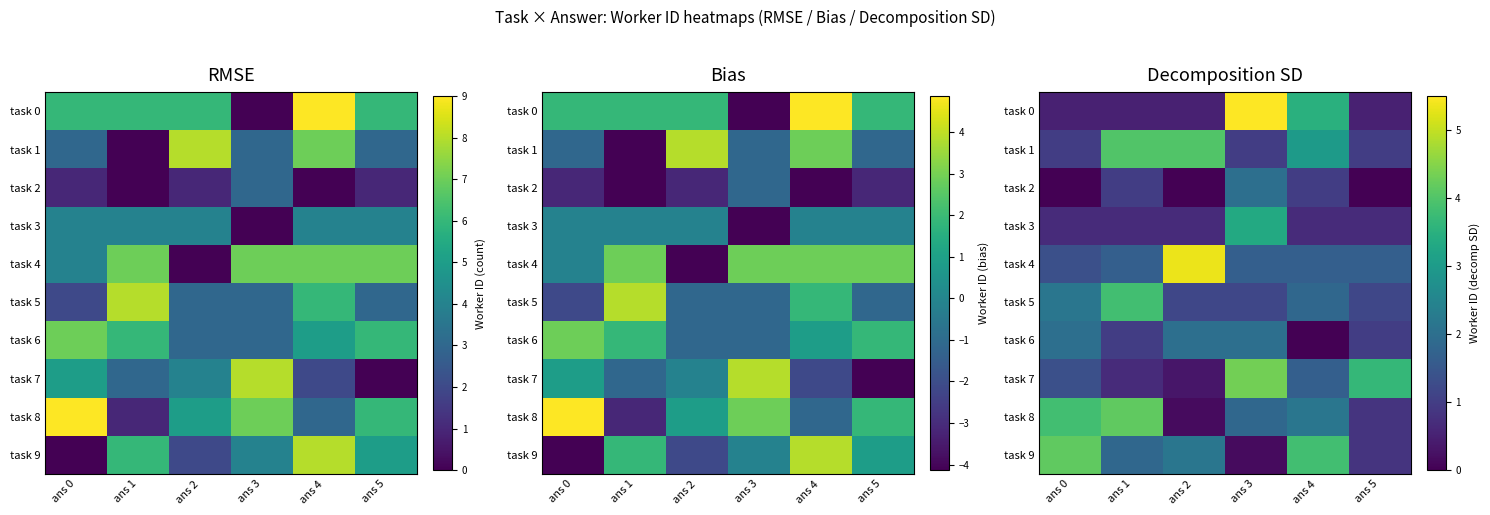

At which label is task 7 closest to 2?

ans 4